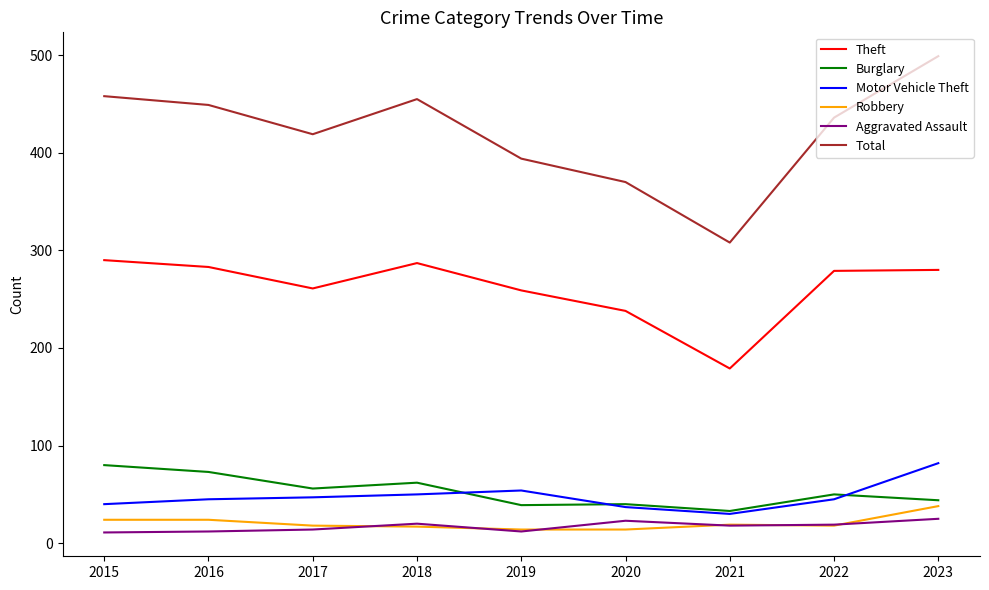

At how many categories does at least one series exceed 278?

9